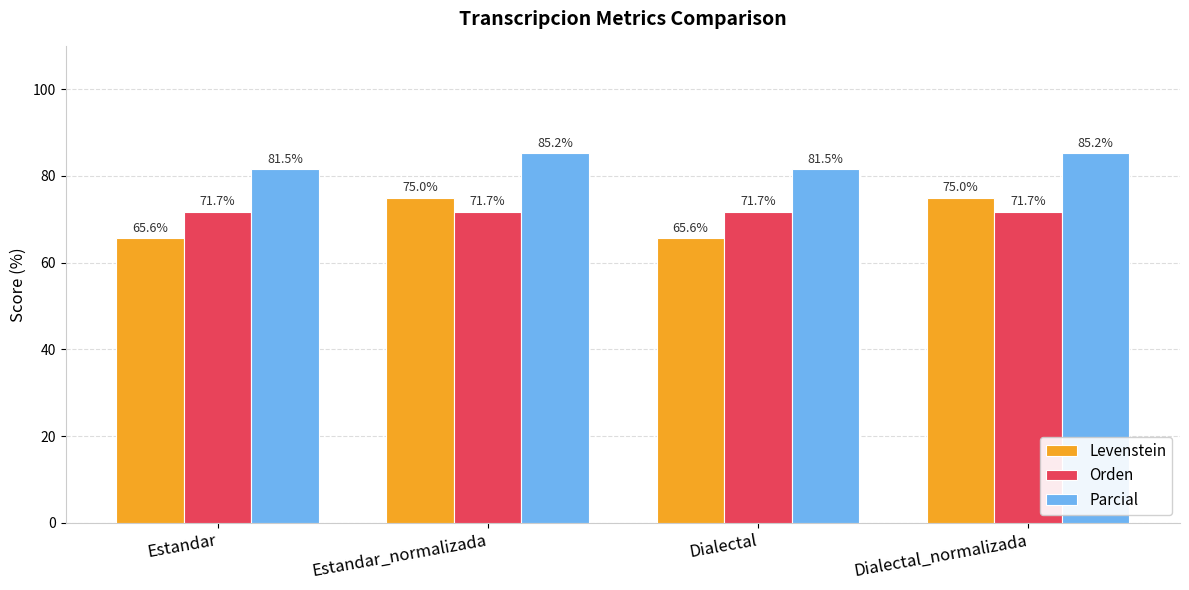

What are all the series names shown in the legend?

Levenstein, Orden, Parcial